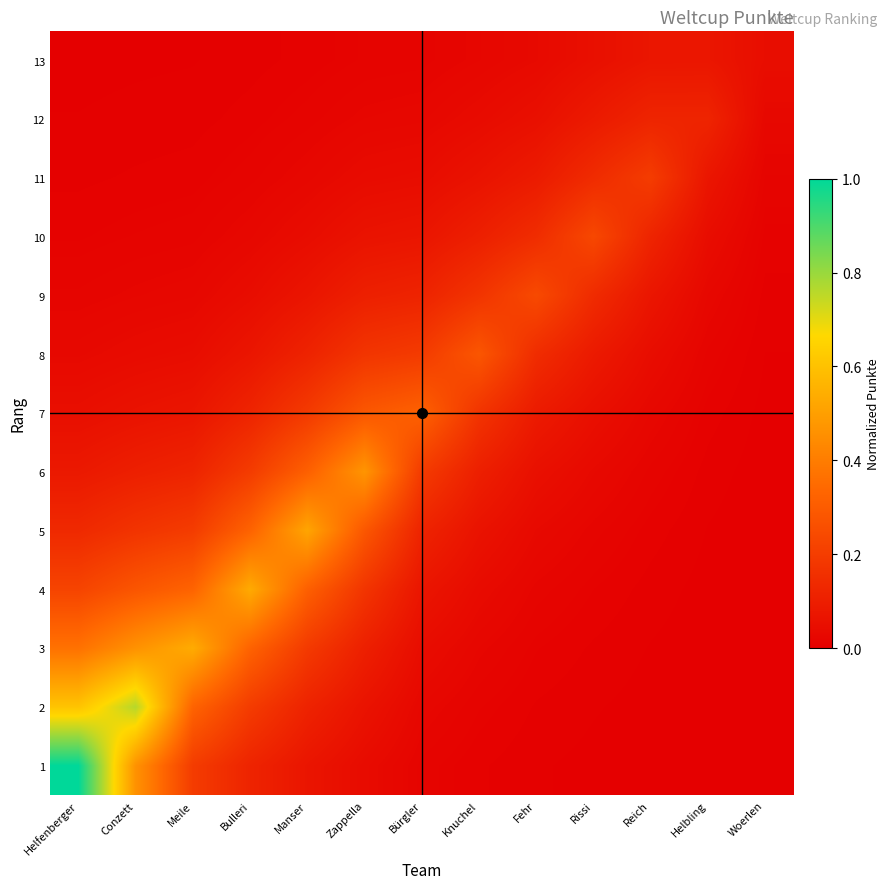

Reading left to right, what are all the values shown in this chart?

1: Helfenberger=1.0	Conzett=0.5	Meile=0.2	Bulleri=0.1	Manser=0.1	Zappella=0.0	Bürgler=0.0	Knuchel=0.0	Fehr=0.0	Rissi=0.0	Reich=0.0	Helbling=0.0	Woerlen=0.0
2: Helfenberger=0.6	Conzett=0.8	Meile=0.3	Bulleri=0.2	Manser=0.1	Zappella=0.1	Bürgler=0.0	Knuchel=0.0	Fehr=0.0	Rissi=0.0	Reich=0.0	Helbling=0.0	Woerlen=0.0
3: Helfenberger=0.4	Conzett=0.5	Meile=0.5	Bulleri=0.3	Manser=0.2	Zappella=0.1	Bürgler=0.0	Knuchel=0.0	Fehr=0.0	Rissi=0.0	Reich=0.0	Helbling=0.0	Woerlen=0.0
4: Helfenberger=0.2	Conzett=0.3	Meile=0.3	Bulleri=0.5	Manser=0.3	Zappella=0.2	Bürgler=0.1	Knuchel=0.0	Fehr=0.0	Rissi=0.0	Reich=0.0	Helbling=0.0	Woerlen=0.0
5: Helfenberger=0.1	Conzett=0.2	Meile=0.2	Bulleri=0.3	Manser=0.5	Zappella=0.3	Bürgler=0.1	Knuchel=0.1	Fehr=0.0	Rissi=0.0	Reich=0.0	Helbling=0.0	Woerlen=0.0
6: Helfenberger=0.1	Conzett=0.1	Meile=0.1	Bulleri=0.2	Manser=0.3	Zappella=0.5	Bürgler=0.2	Knuchel=0.1	Fehr=0.1	Rissi=0.0	Reich=0.0	Helbling=0.0	Woerlen=0.0
7: Helfenberger=0.0	Conzett=0.1	Meile=0.1	Bulleri=0.1	Manser=0.2	Zappella=0.3	Bürgler=0.3	Knuchel=0.2	Fehr=0.1	Rissi=0.1	Reich=0.0	Helbling=0.0	Woerlen=0.0
8: Helfenberger=0.0	Conzett=0.0	Meile=0.0	Bulleri=0.1	Manser=0.1	Zappella=0.2	Bürgler=0.2	Knuchel=0.3	Fehr=0.1	Rissi=0.1	Reich=0.0	Helbling=0.0	Woerlen=0.0
9: Helfenberger=0.0	Conzett=0.0	Meile=0.0	Bulleri=0.0	Manser=0.1	Zappella=0.1	Bürgler=0.1	Knuchel=0.2	Fehr=0.2	Rissi=0.1	Reich=0.1	Helbling=0.0	Woerlen=0.0
10: Helfenberger=0.0	Conzett=0.0	Meile=0.0	Bulleri=0.0	Manser=0.0	Zappella=0.1	Bürgler=0.1	Knuchel=0.1	Fehr=0.1	Rissi=0.2	Reich=0.1	Helbling=0.0	Woerlen=0.0
11: Helfenberger=0.0	Conzett=0.0	Meile=0.0	Bulleri=0.0	Manser=0.0	Zappella=0.0	Bürgler=0.0	Knuchel=0.1	Fehr=0.1	Rissi=0.1	Reich=0.2	Helbling=0.1	Woerlen=0.0
12: Helfenberger=0.0	Conzett=0.0	Meile=0.0	Bulleri=0.0	Manser=0.0	Zappella=0.0	Bürgler=0.0	Knuchel=0.0	Fehr=0.1	Rissi=0.1	Reich=0.1	Helbling=0.1	Woerlen=0.0
13: Helfenberger=0.0	Conzett=0.0	Meile=0.0	Bulleri=0.0	Manser=0.0	Zappella=0.0	Bürgler=0.0	Knuchel=0.0	Fehr=0.0	Rissi=0.1	Reich=0.1	Helbling=0.1	Woerlen=0.0